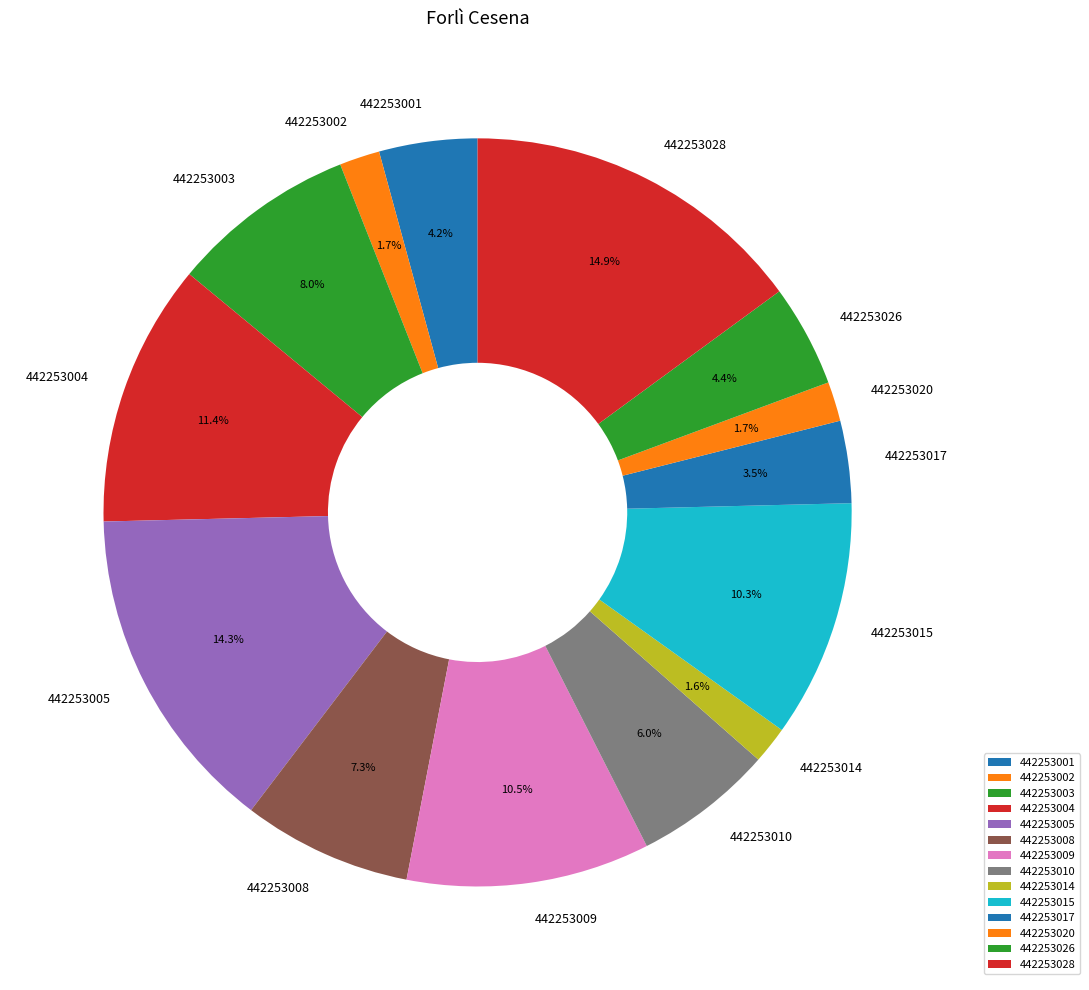

Which slice is the largest?

442253028